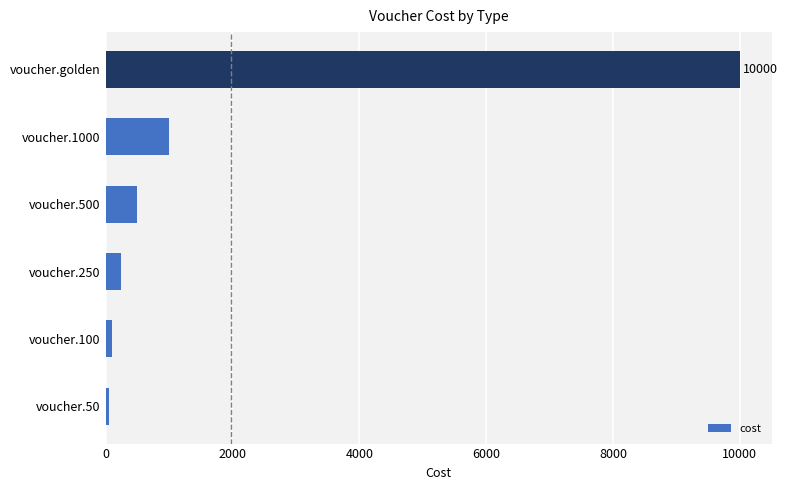

What is the difference between the second highest and minimum values?

950